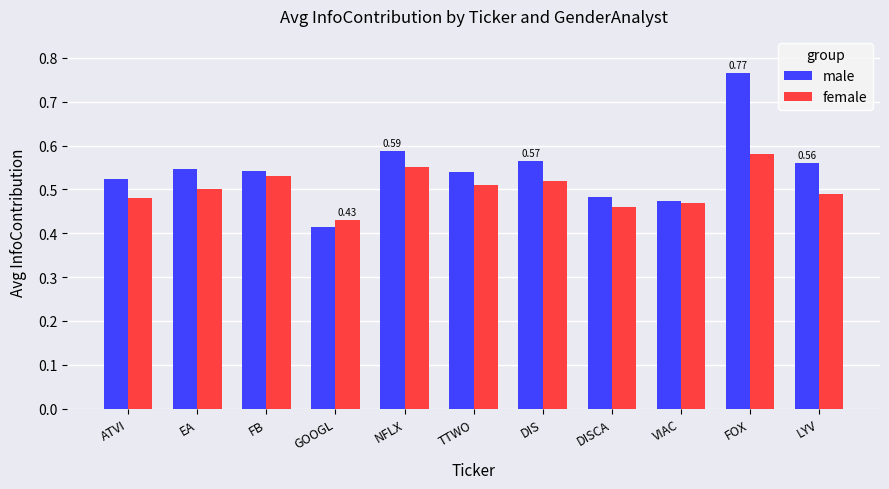

Between NFLX and LYV, which series saw the biggest shift?

female